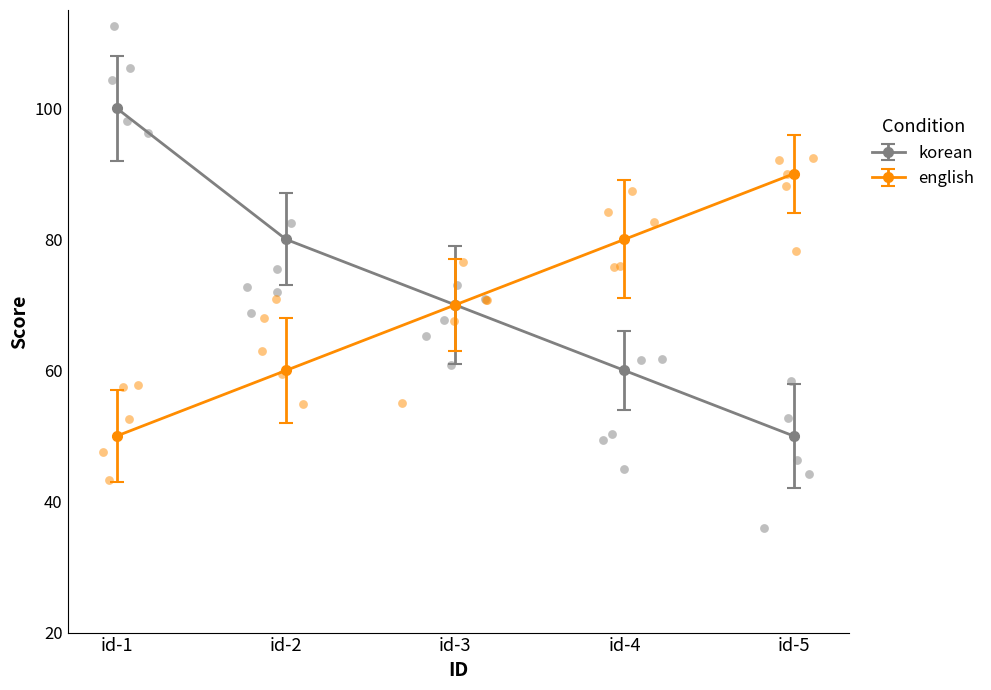

Which series has the largest total across all categories?

korean